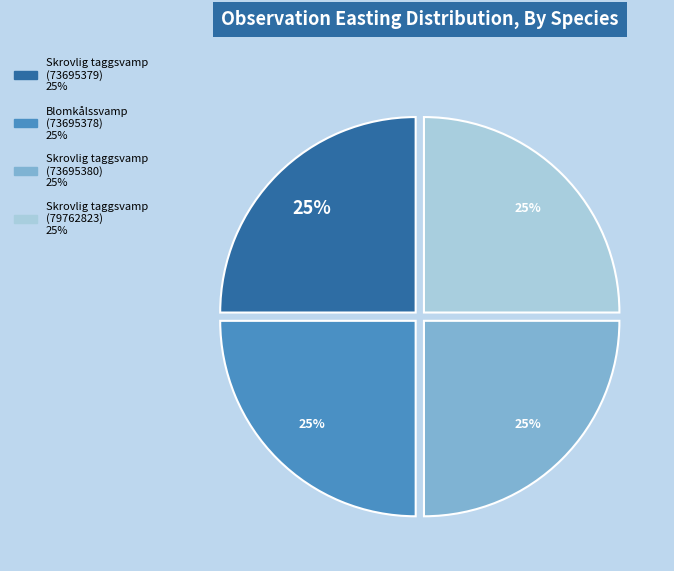

To the nearest percent, what is the average slice percentage?

25%